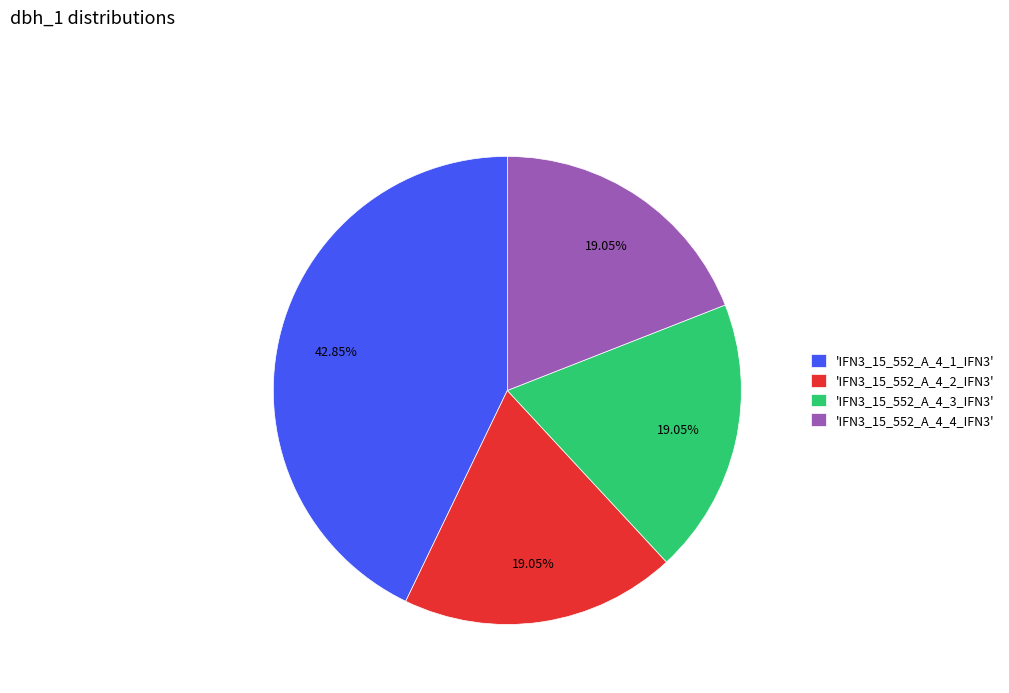

Do 'IFN3_15_552_A_4_2_IFN3' and 'IFN3_15_552_A_4_3_IFN3' together represent more than half of the pie?

No